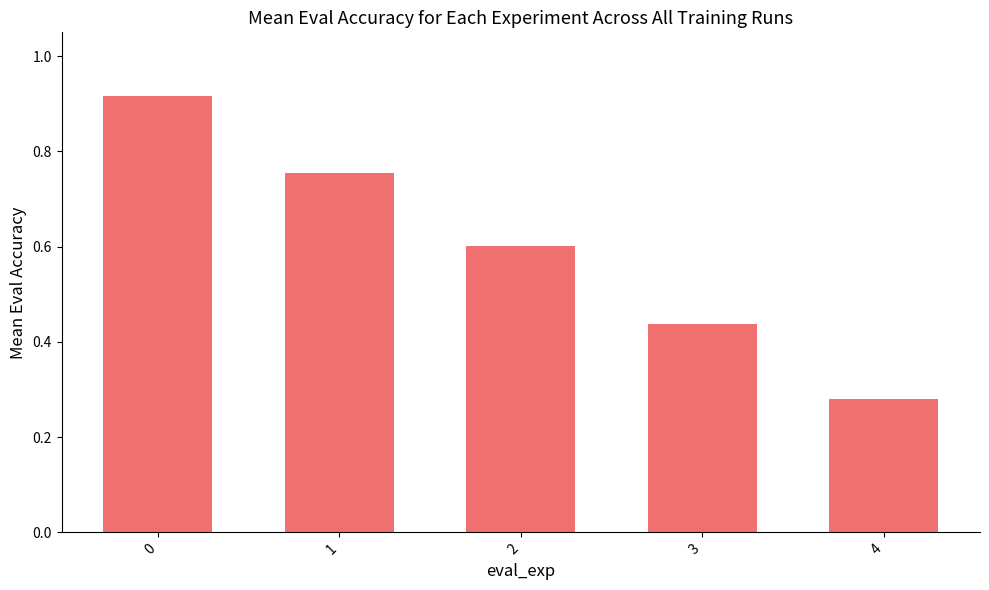

What is the difference between the values at 4 and 0?

0.6